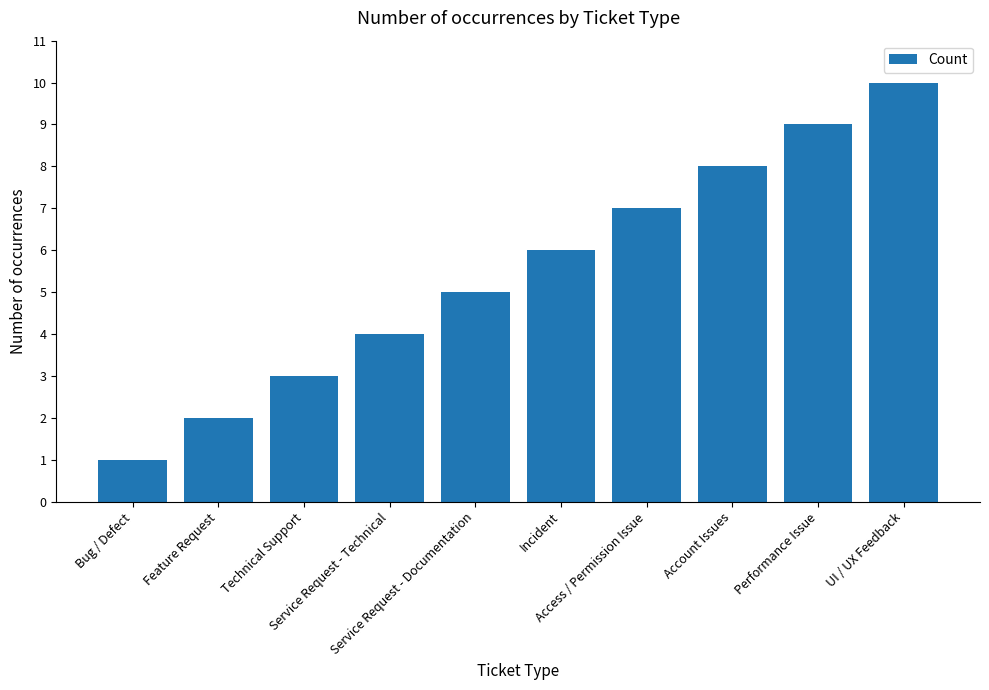

Reading left to right, transcribe all the data shown in this chart.

1	2	3	4	5	6	7	8	9	10